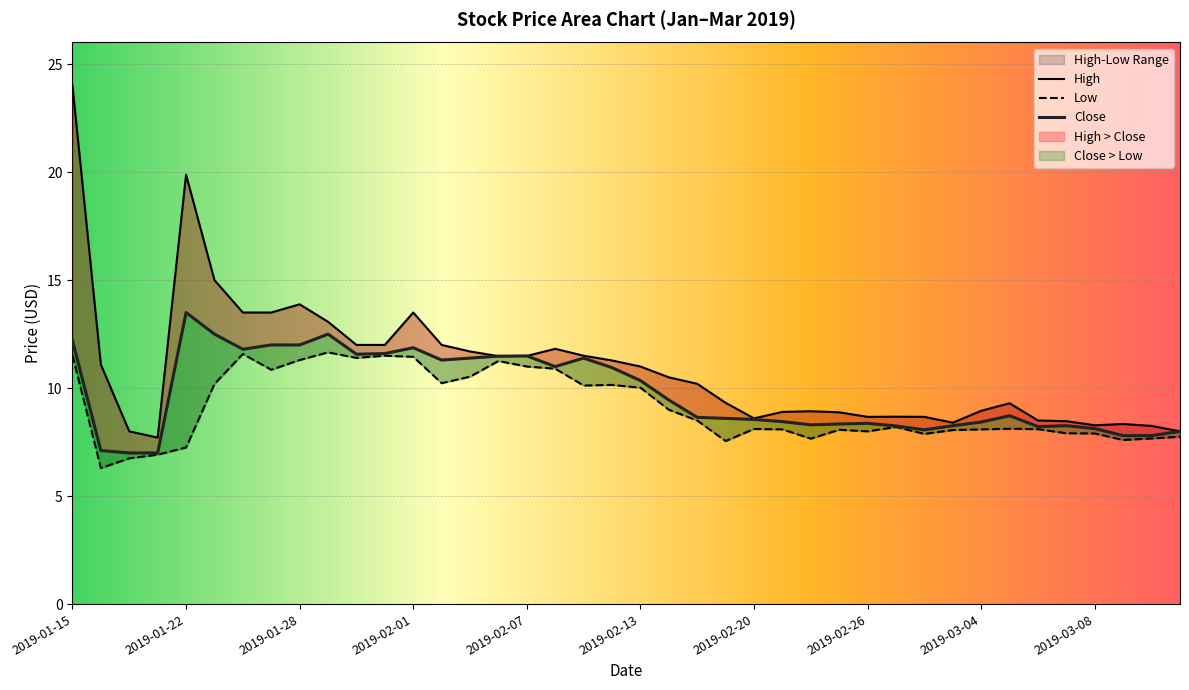

What is the average value of the Close series?

9.8